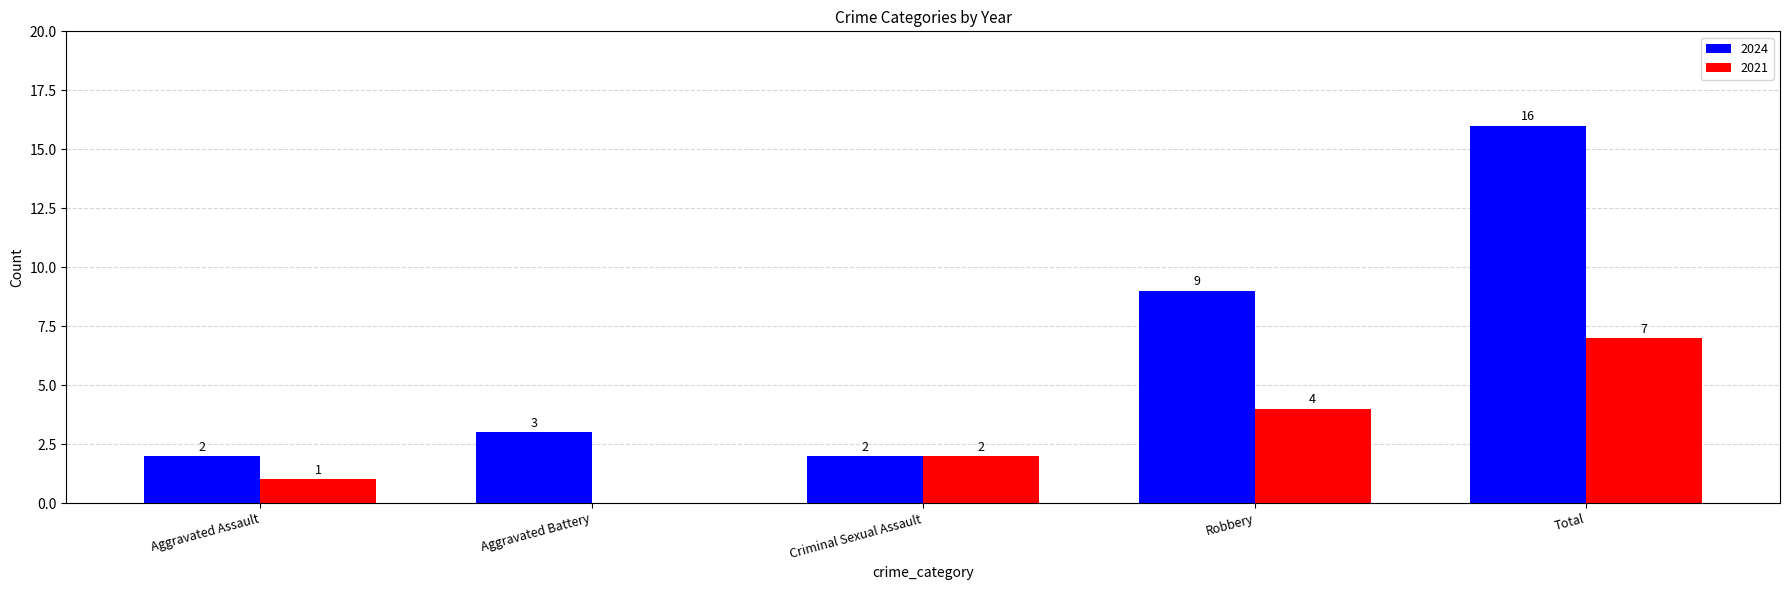

What is the total value across all series at Aggravated Assault?

3